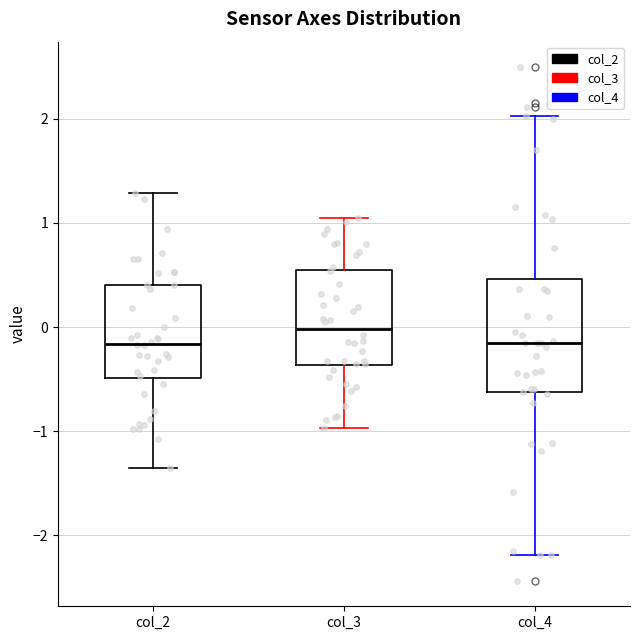

Reading left to right, transcribe this box plot: for each box, give where its median line is, the range the box spans, and where its two whiskers end, as read against the y-axis. The values are not printed on the chart, so give them approximately, as read against the axis.

col_2: median -0.2, box -0.5 to 0.4, whiskers -1.4 to 1.3
col_3: median 0.0, box -0.4 to 0.5, whiskers -1.0 to 1.0
col_4: median -0.2, box -0.6 to 0.5, whiskers -2.2 to 2.0